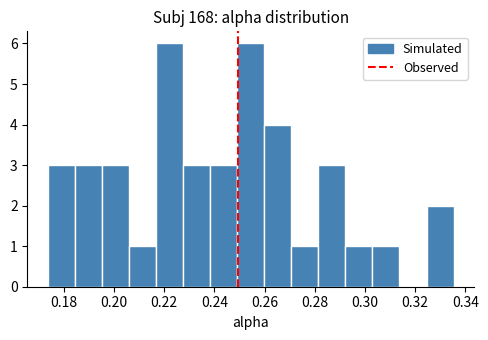

How tall is the bar that spans 0.228 to 0.238 on the x-axis? Neither the bar edges nor the heights are printed on the chart, so give them approximately, as read against the axes.

3